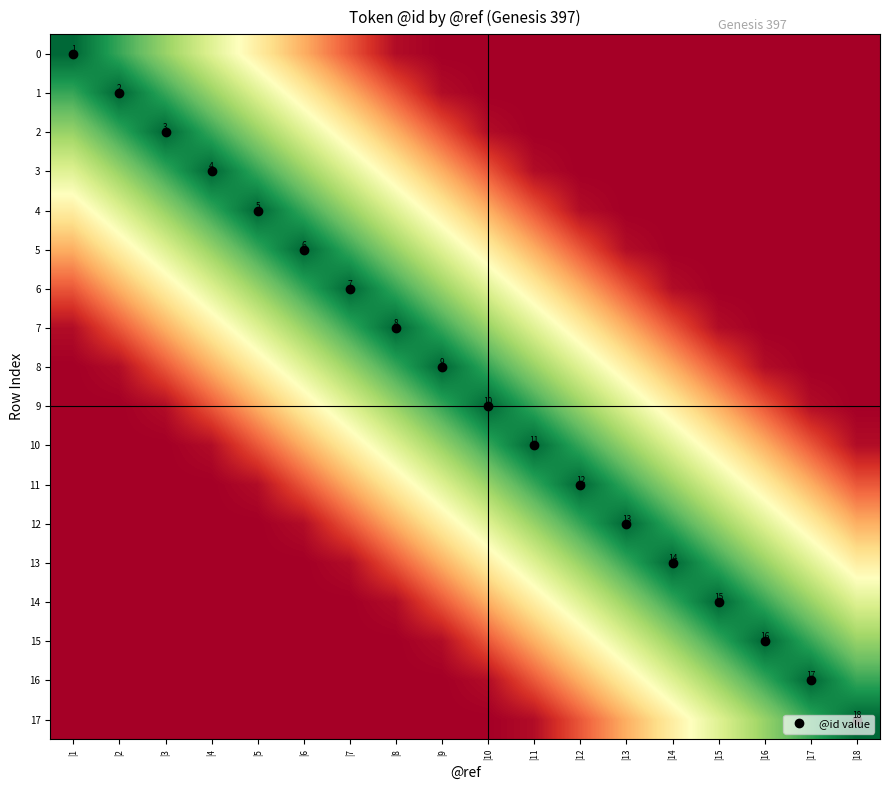

What is the difference between the second highest and second lowest values in the 3 series?

15.5